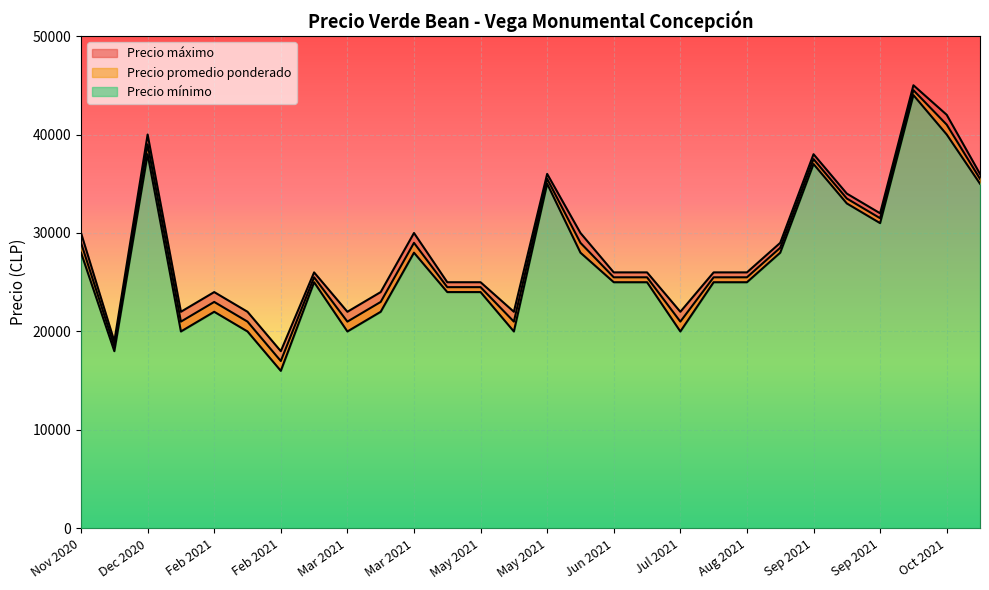

At how many categories does at least one series exceed 42854?

1